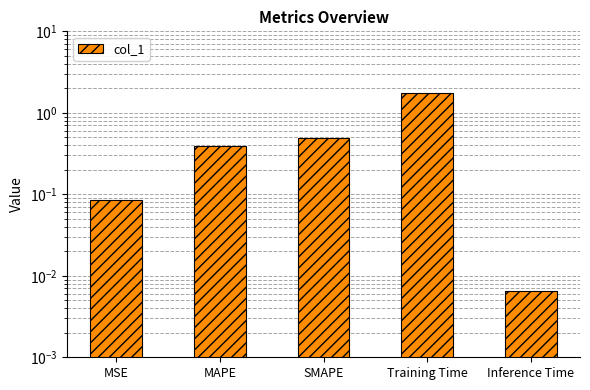

Rank the categories by value from highest to lowest.

Training Time, SMAPE, MAPE, MSE, Inference Time